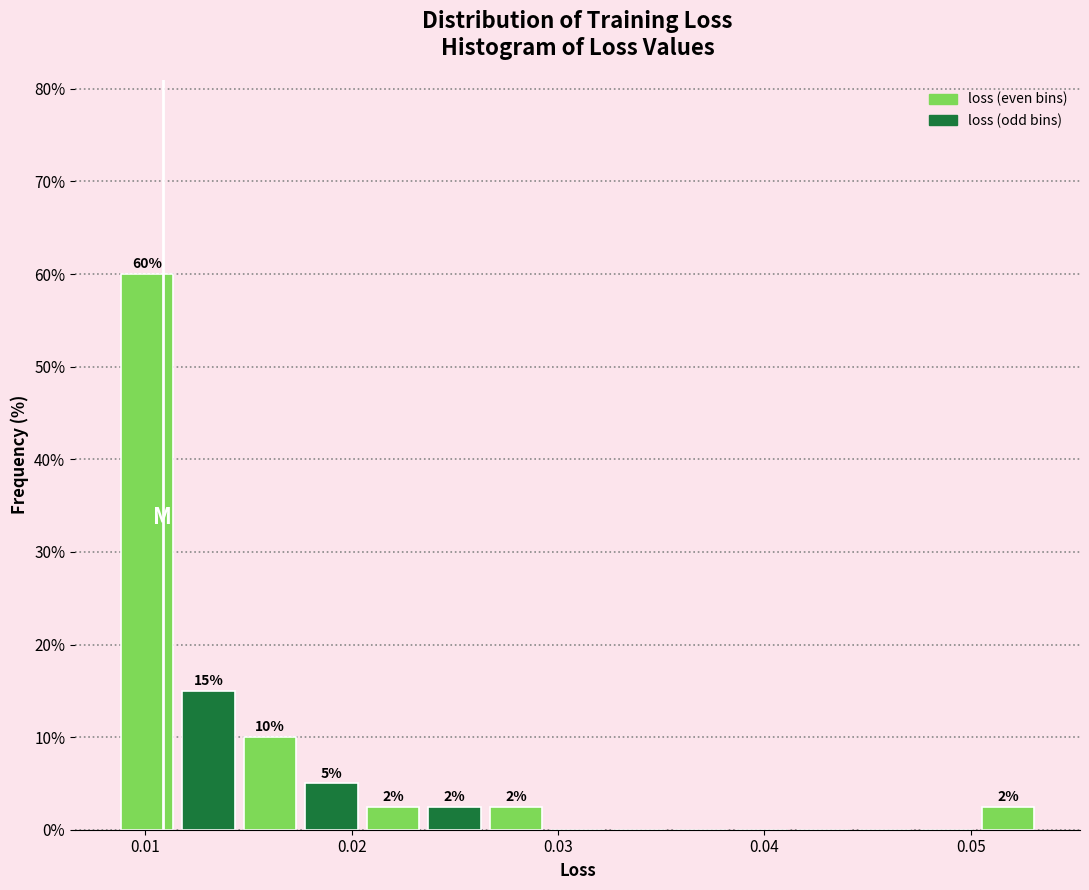

Around what value on the x-axis is the tallest bar? Give the approximate position of its centre, as read against the axis.

0.010